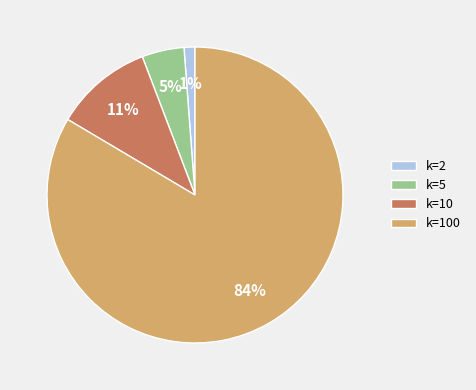

Does k=100 represent more than half of the total?

Yes